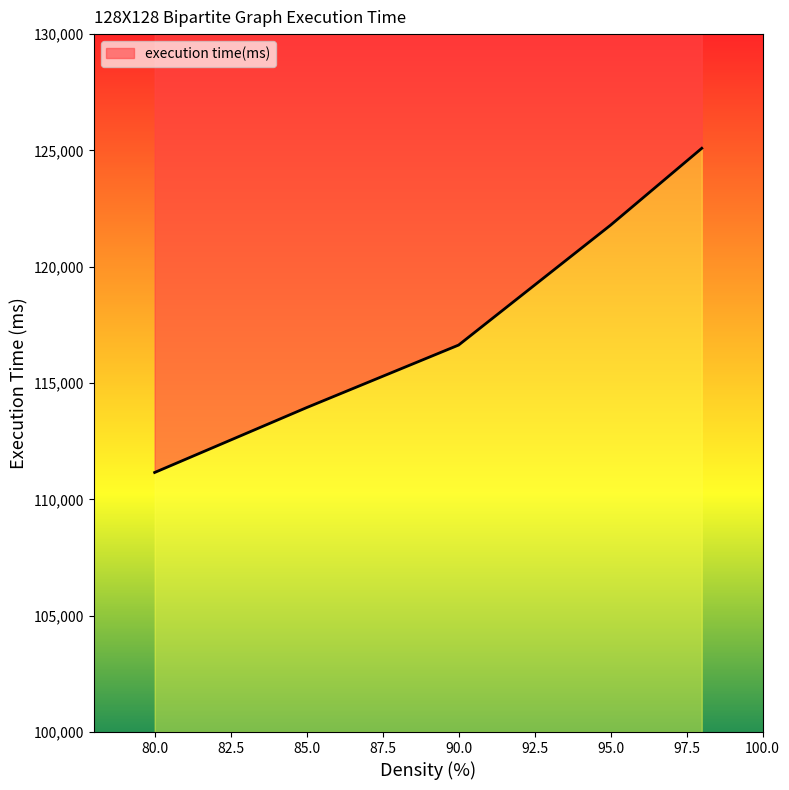

Between 95 and 90, which is larger?

95